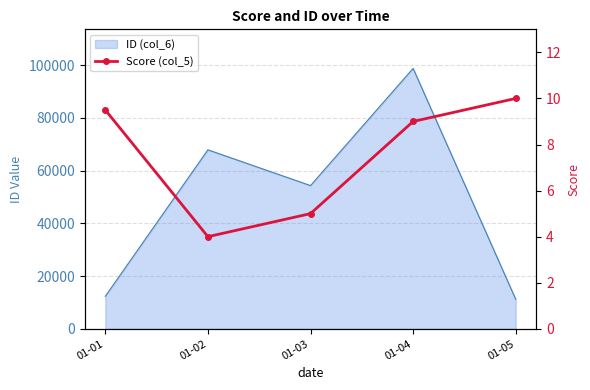

How many interior local valleys (lower than both neighbors) does the data have?

1